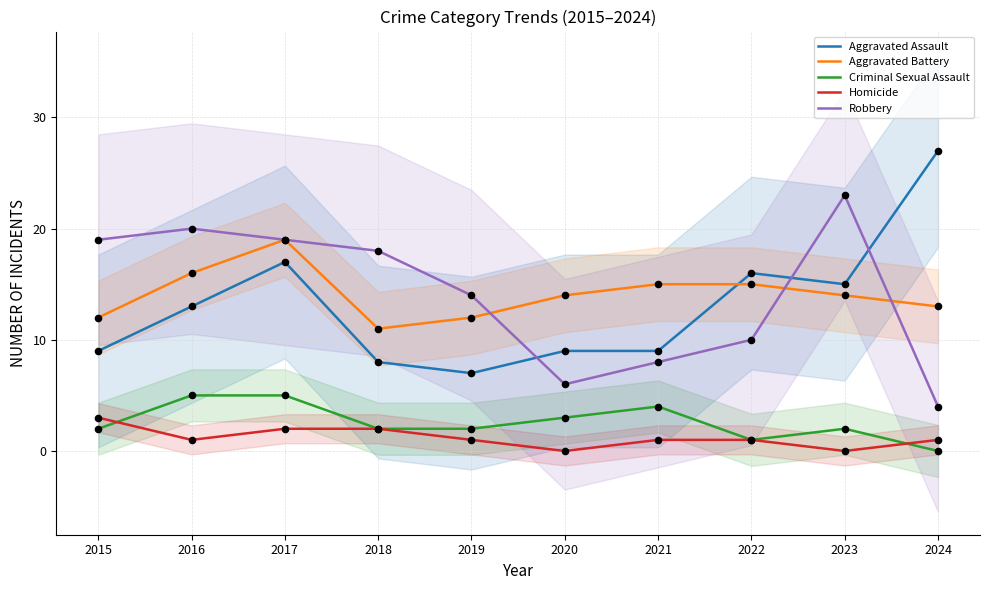

Which series contains the lowest Y value?

Criminal Sexual Assault